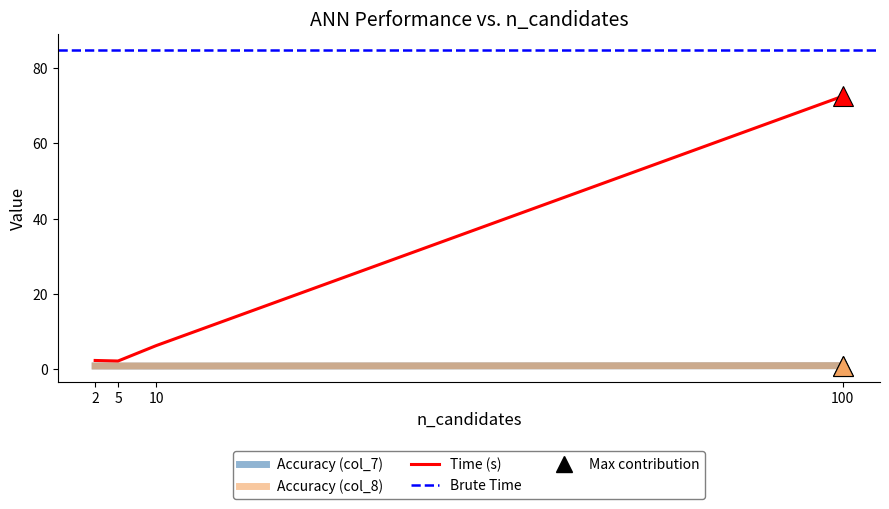

What is the spread (max minus min) of values at 2?

1.5